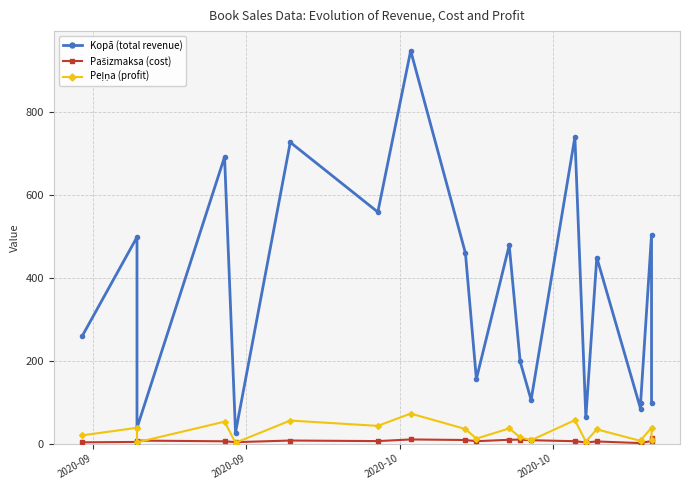

Count the number of categories in the chart.

20